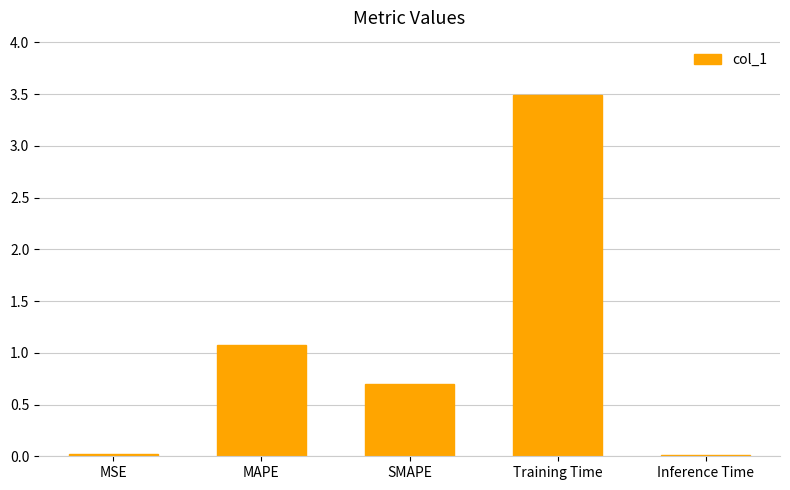

The value at Inference Time is 0.0. True or false?

True